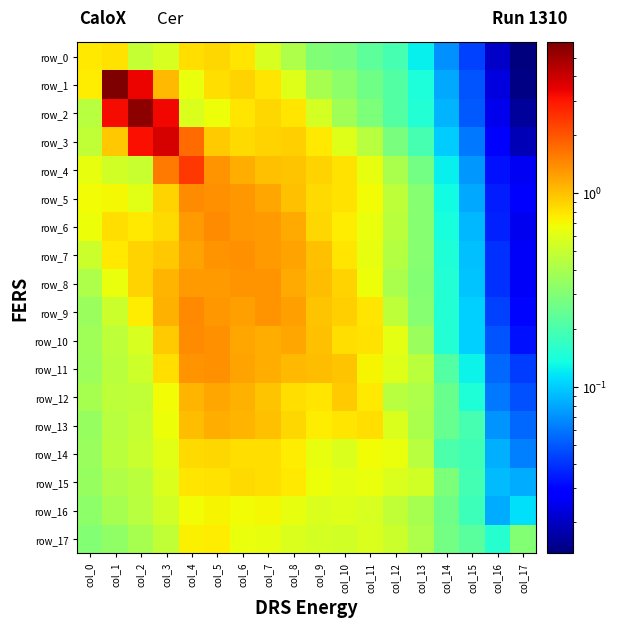

What is the sum of all row_7 values?

13.0